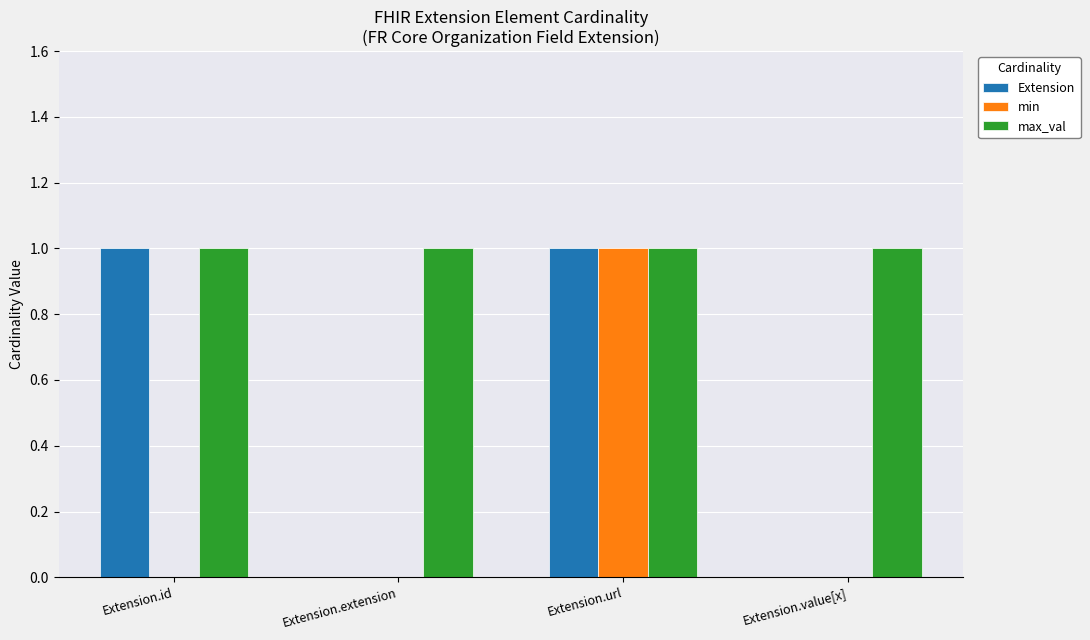

Is it true that Extension equals 0 at Extension.url?

False